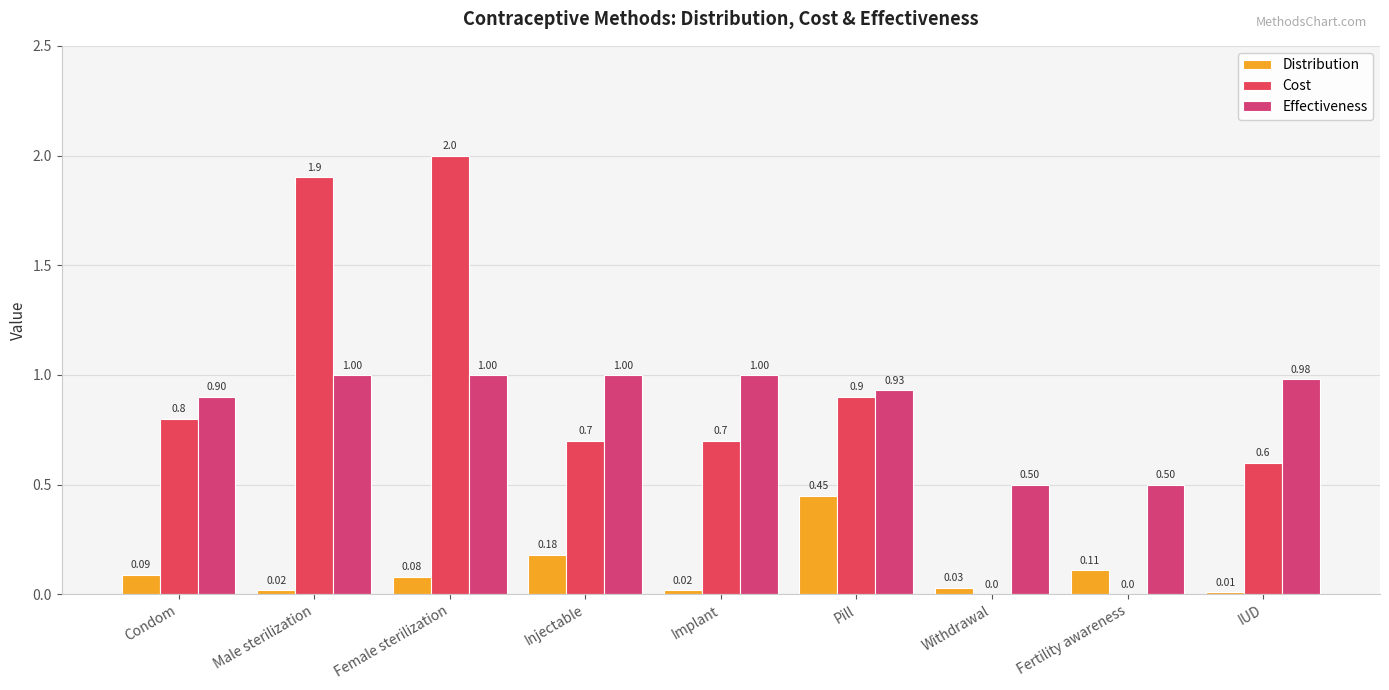

Reading left to right, list all the values displayed in this chart.

Distribution: 0.1	0.0	0.1	0.2	0.0	0.5	0.0	0.1	0.0
Cost: 0.8	1.9	2.0	0.7	0.7	0.9	0.0	0.0	0.6
Effectiveness: 0.9	1.0	1.0	1.0	1.0	0.9	0.5	0.5	1.0